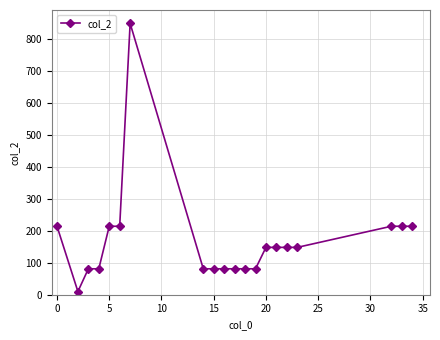

Reading left to right, list all the values displayed in this chart.

214	10	81	81	214	214	848	81	81	81	81	81	81	148	148	148	148	214	214	214